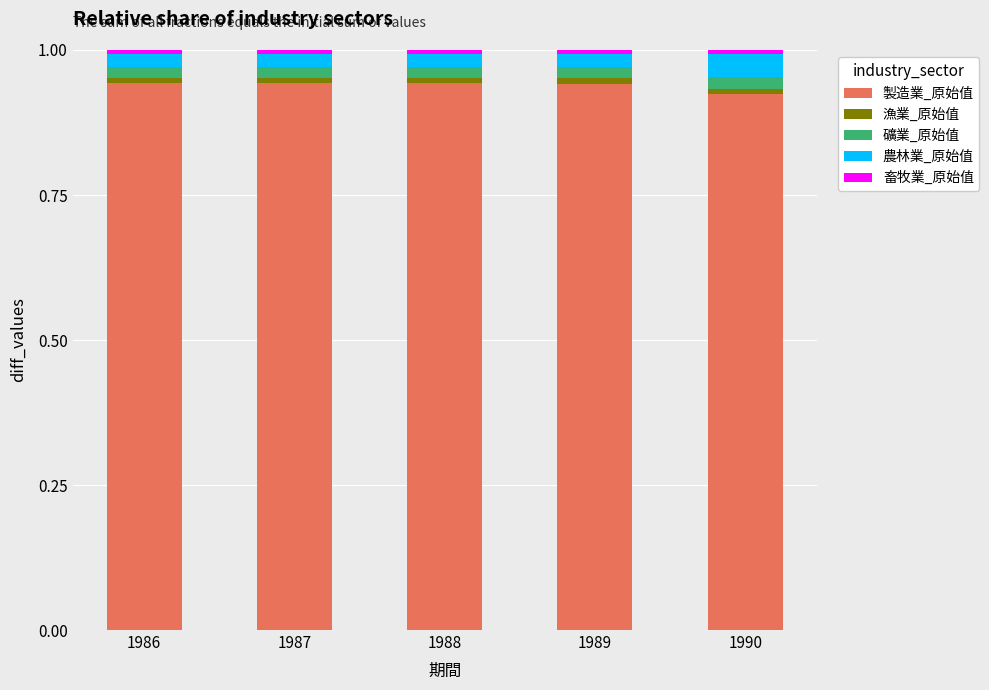

The 製造業_原始值 series shows 1.5 at 1986. True or false?

False